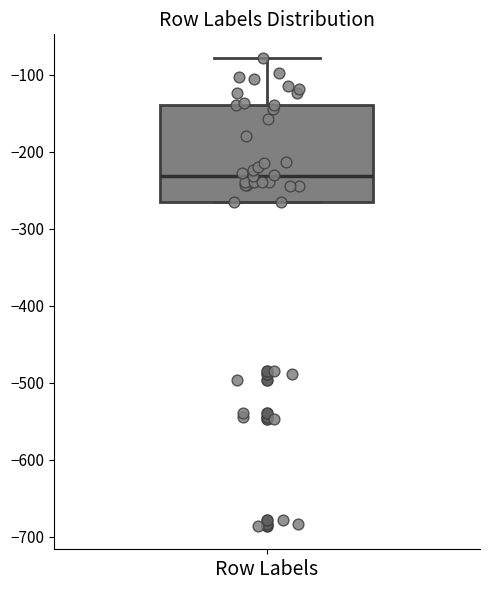

Transcribe this box plot: give where the median line is, the range the box spans, and where the two whiskers end, as read against the y-axis. The values are not printed on the chart, so give them approximately, as read against the axis.

median -230, box -260 to -140, whiskers -260 to -80